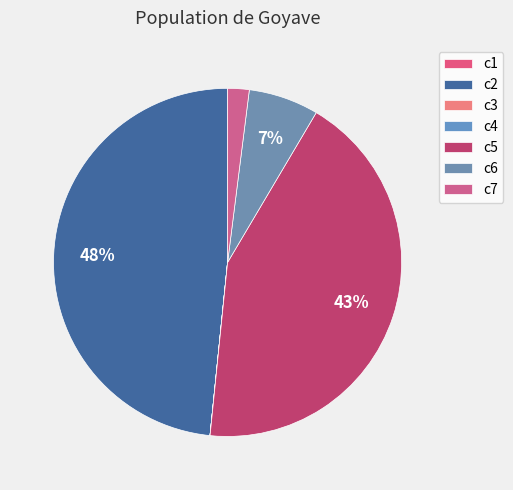

To the nearest percent, what is the combined percentage of c2 and c4?

48%